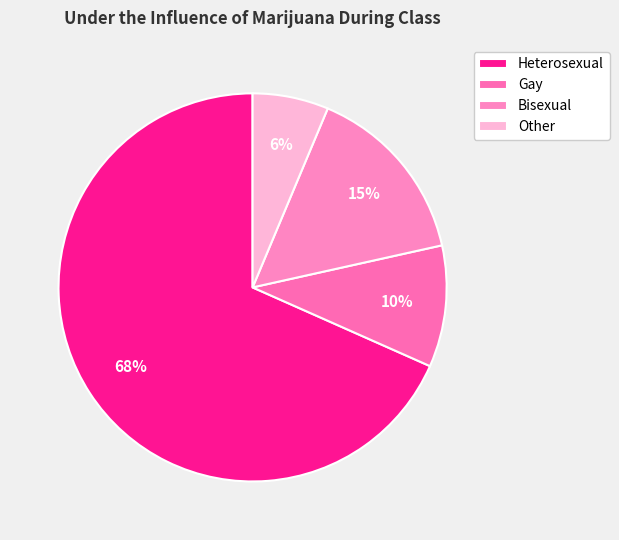

Rank the categories by value from highest to lowest.

Heterosexual, Bisexual, Gay, Other